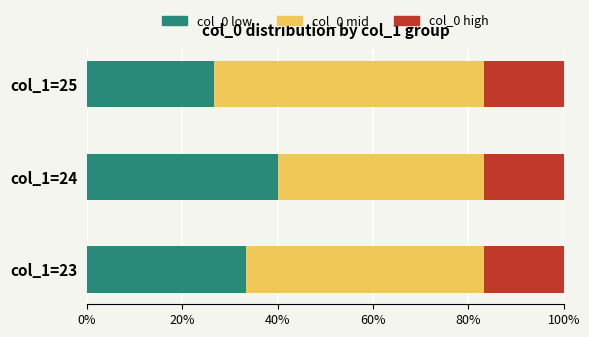

What is the sum of all col_0 low values?

100.0